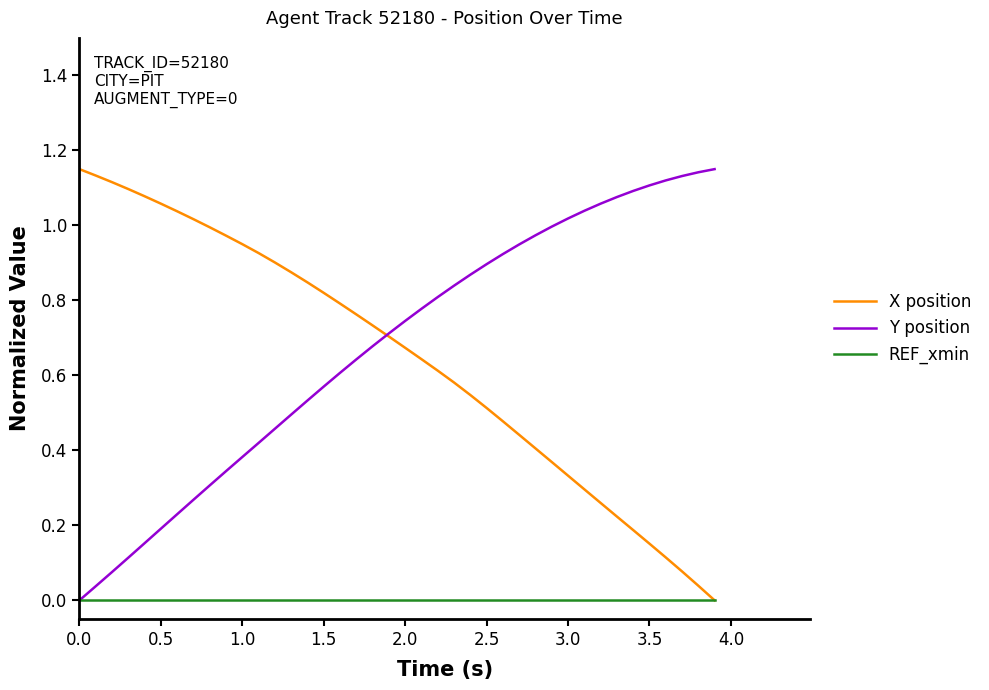

Which series has the widest spread of values?

X position